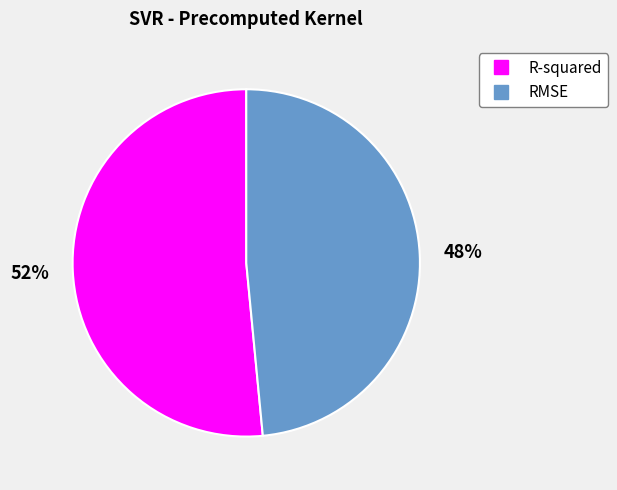

Is the sum of R-squared and RMSE greater than half?

Yes